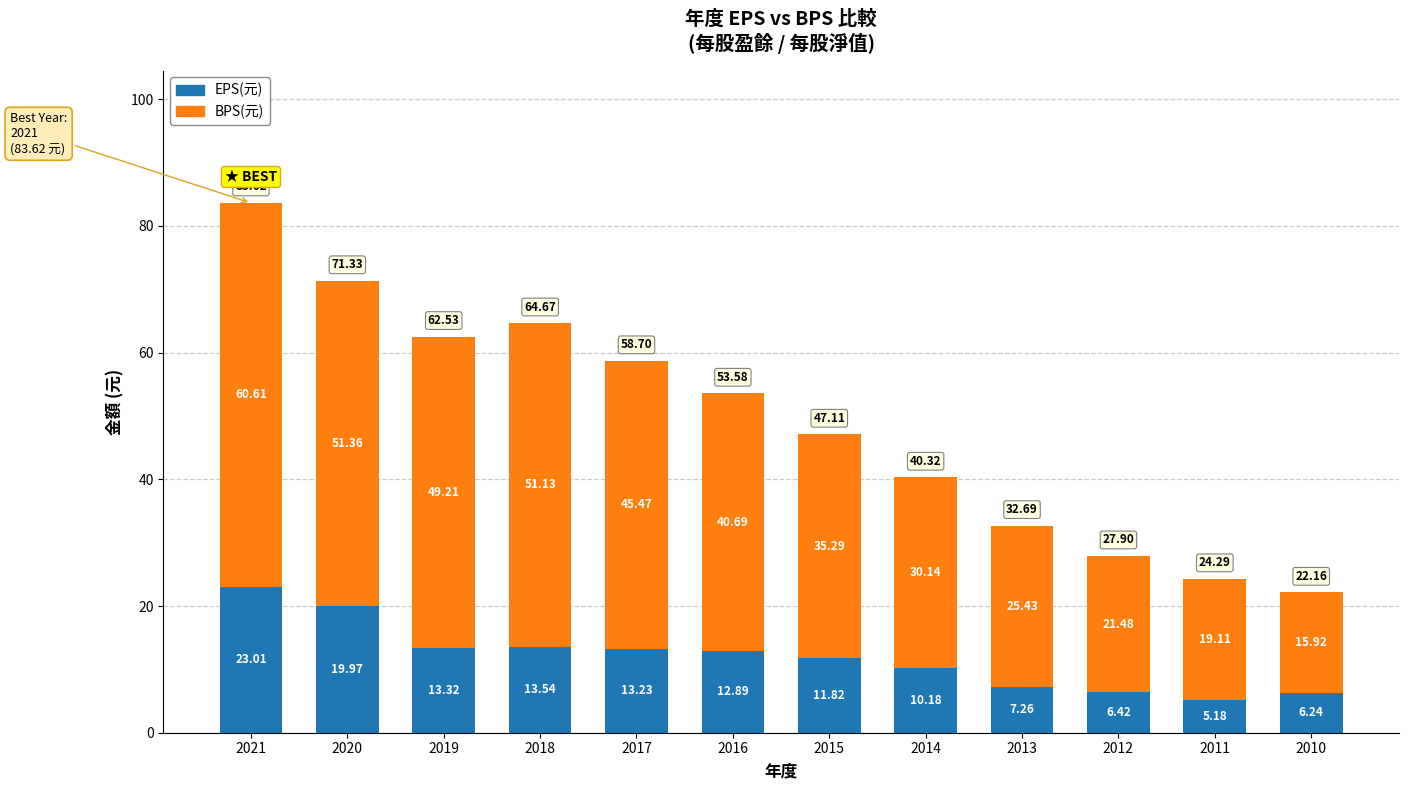

Are the bars horizontal?

No